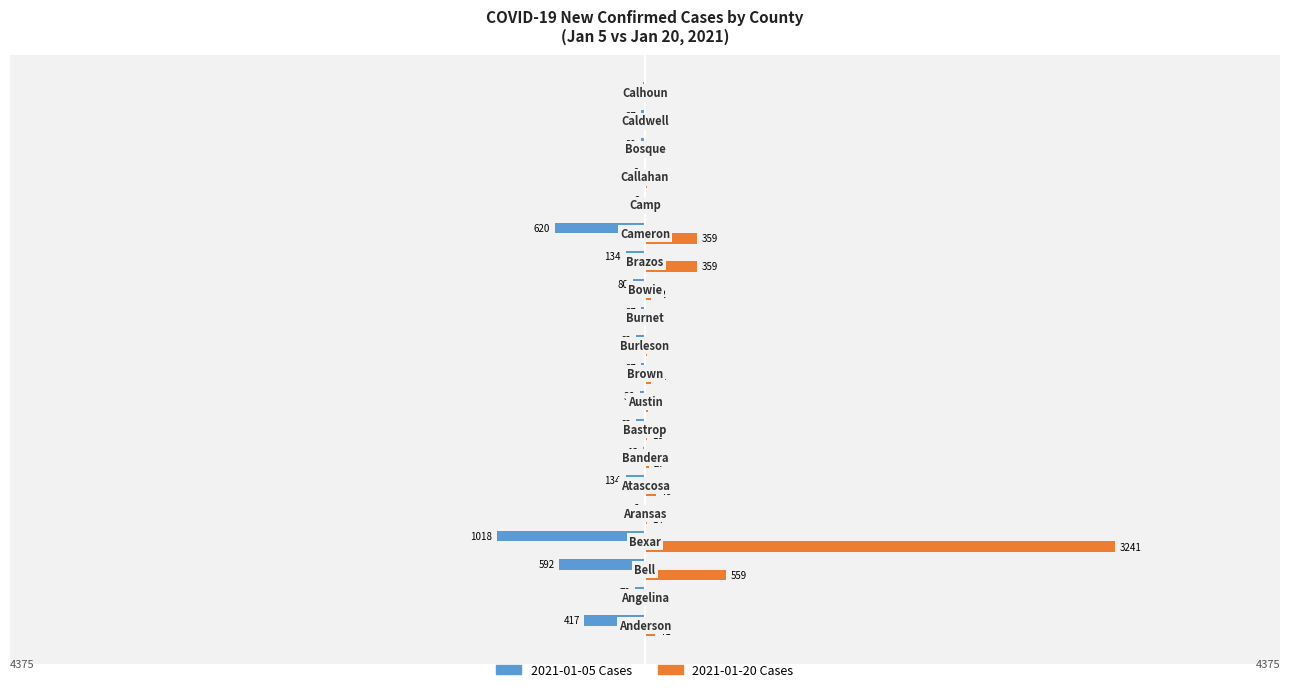

What is the greatest value displayed?

3241